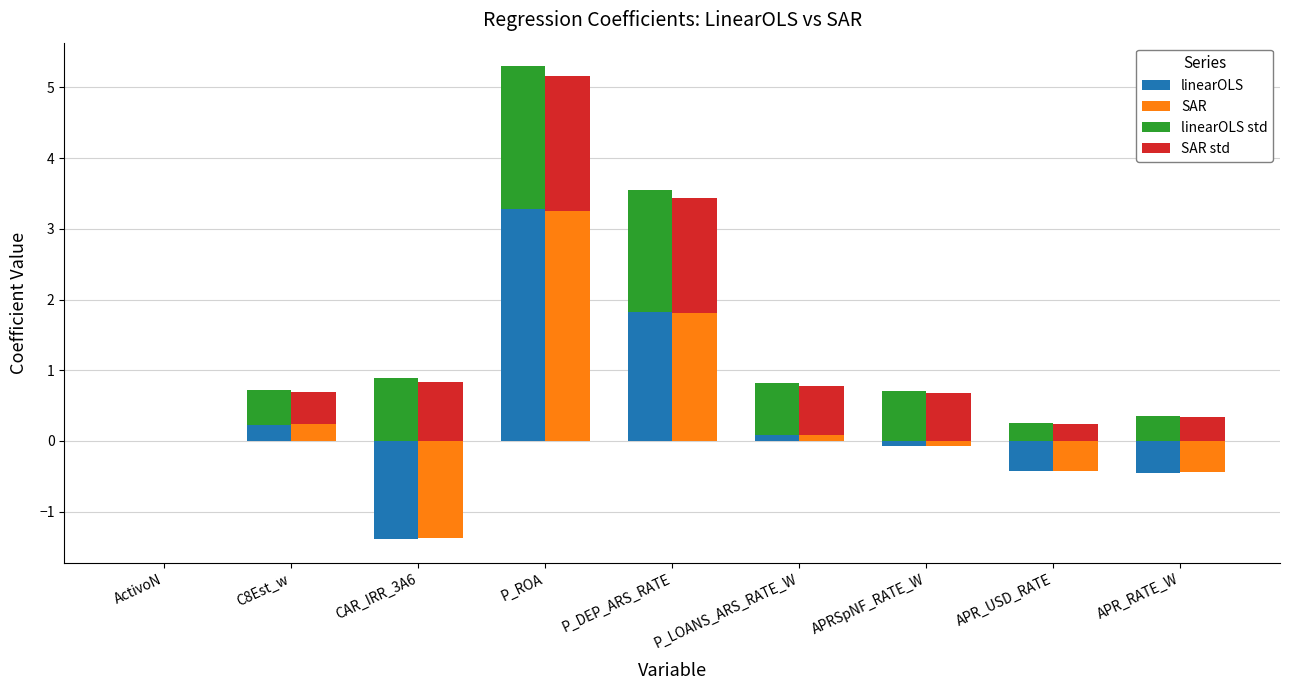

What is the spread (max minus min) of values at P_LOANS_ARS_RATE_W?

0.7